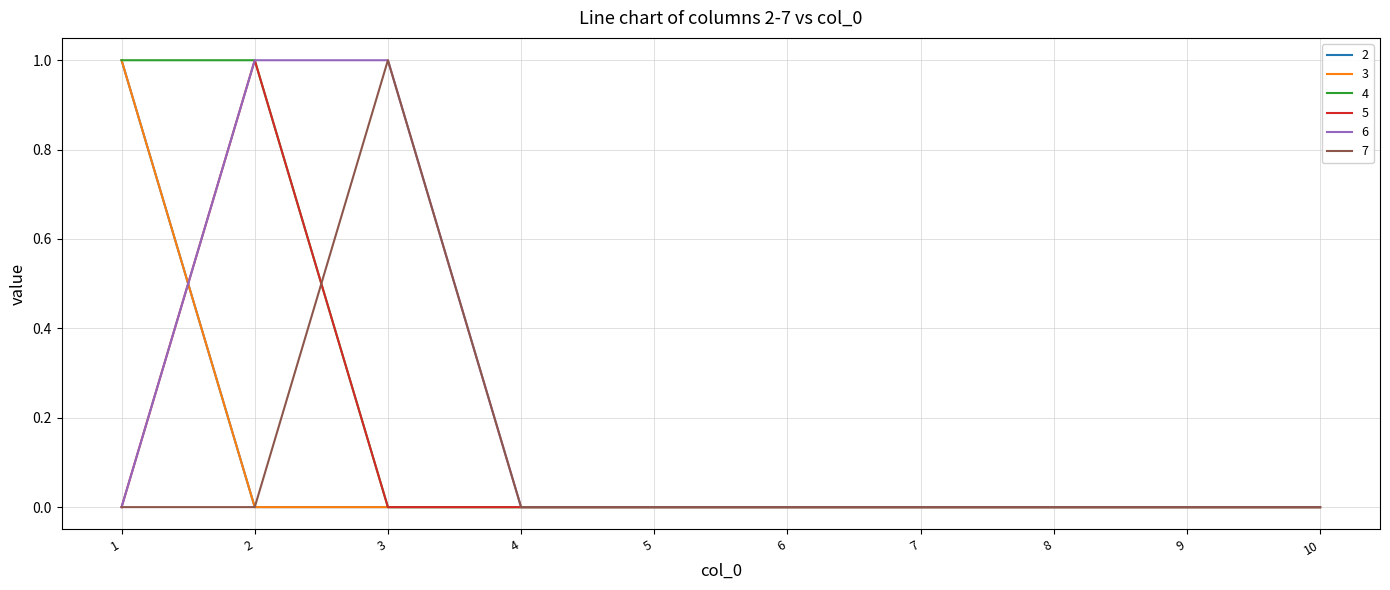

Is this an area chart (filled region under the line)?

No